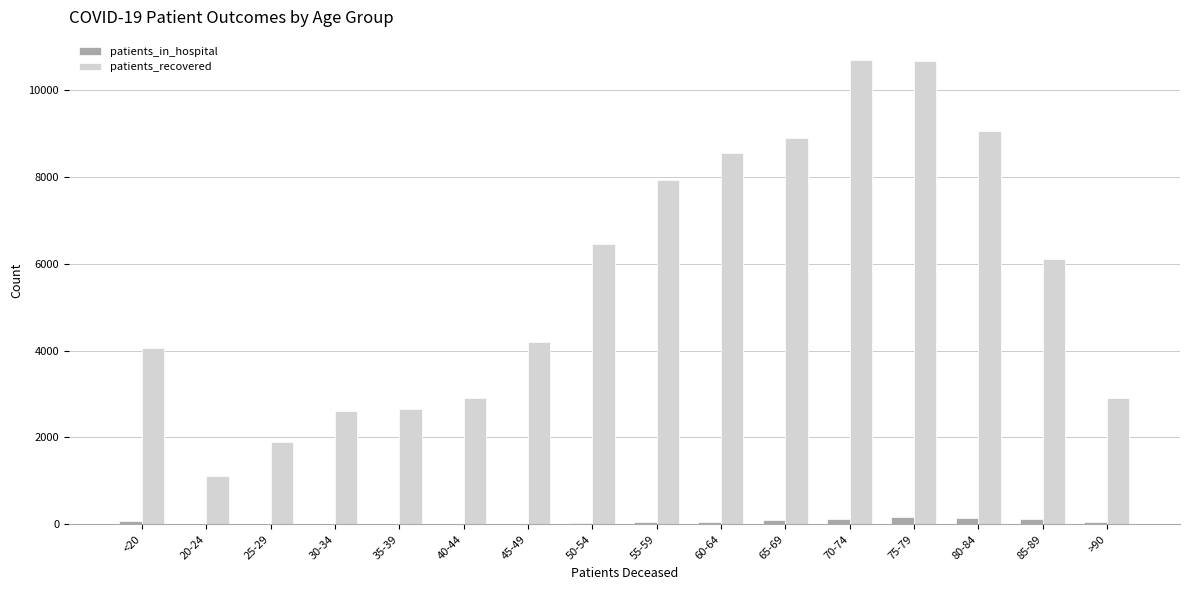

The value of patients_recovered at 50-54 is 6451. True or false?

True